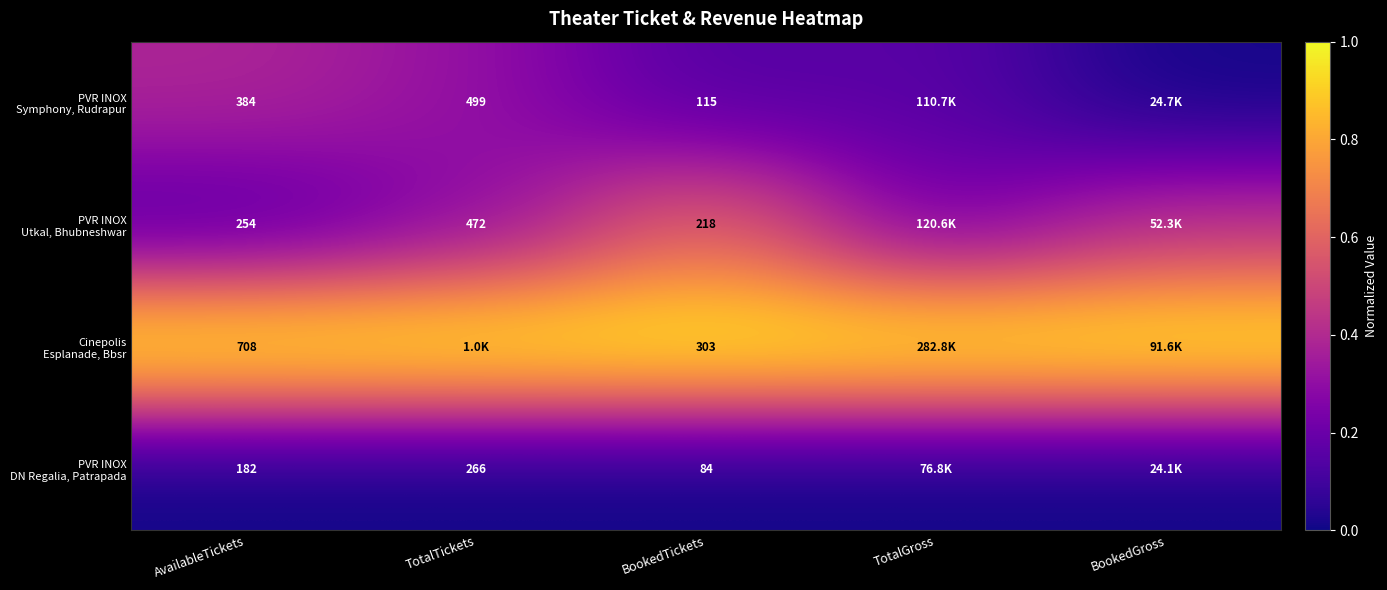

What is the total value across all series at AvailableTickets?

1528.0